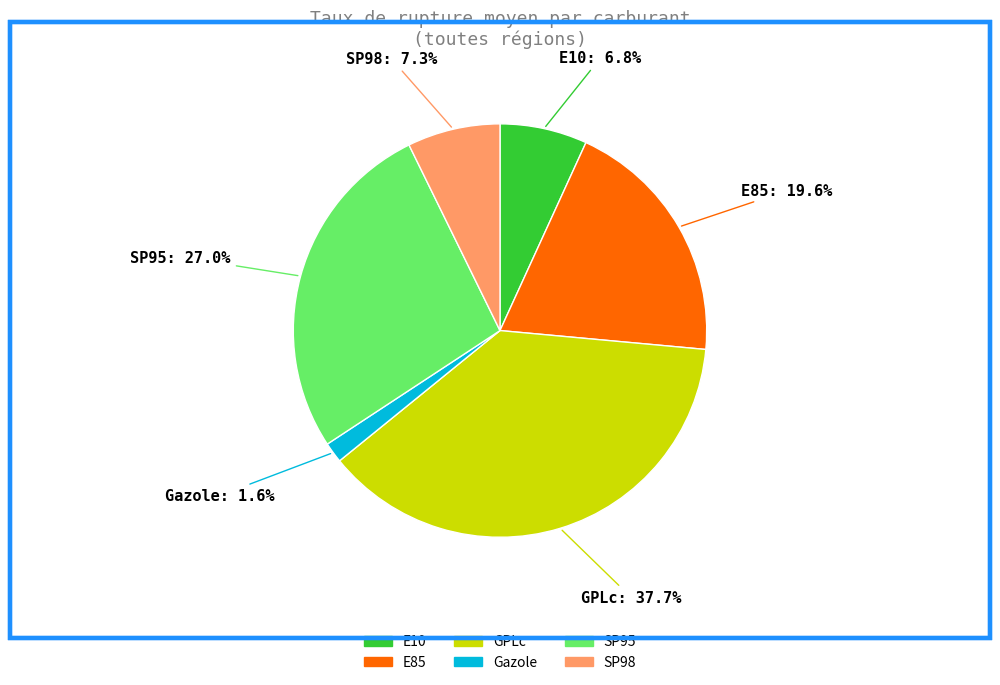

To the nearest percent, what is the difference between the E85 and E10 slice percentages?

13%